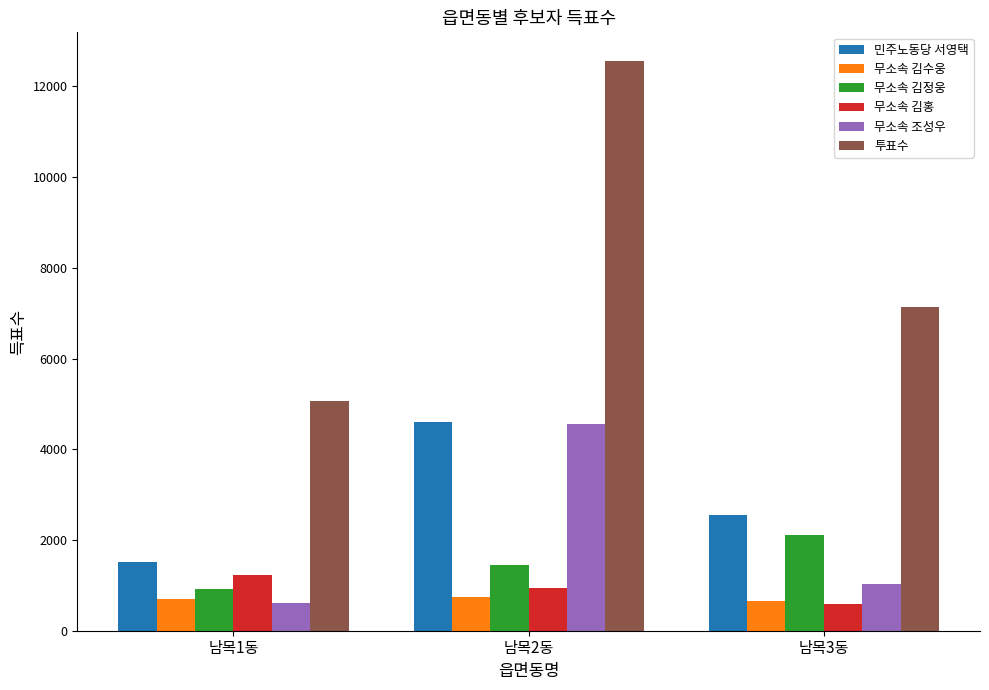

Are the bars horizontal?

No